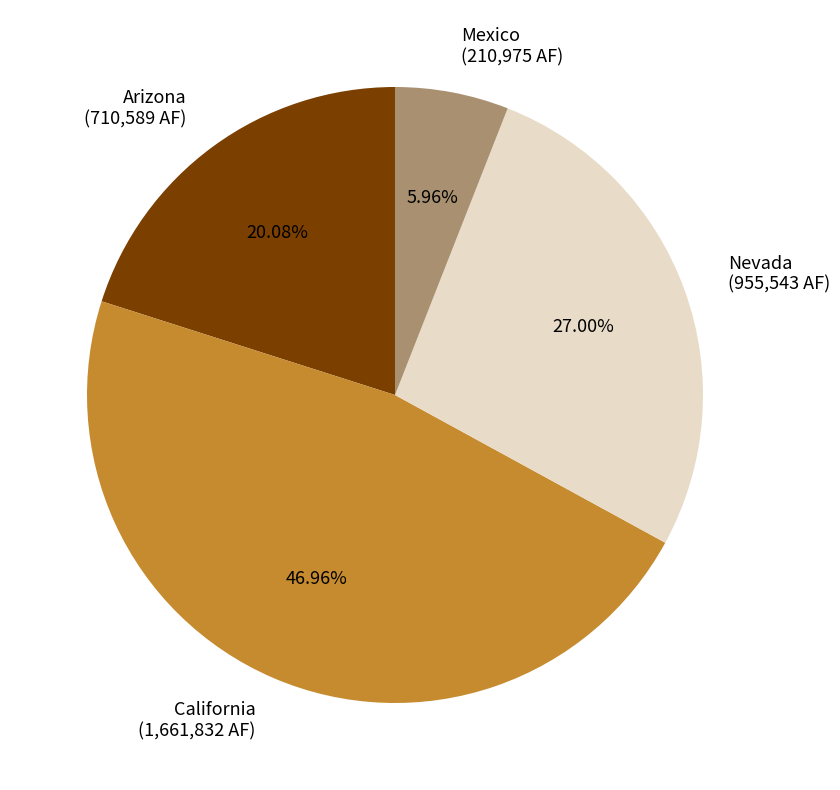

To the nearest percent, what is the difference between the largest and smallest slice percentages?

41%